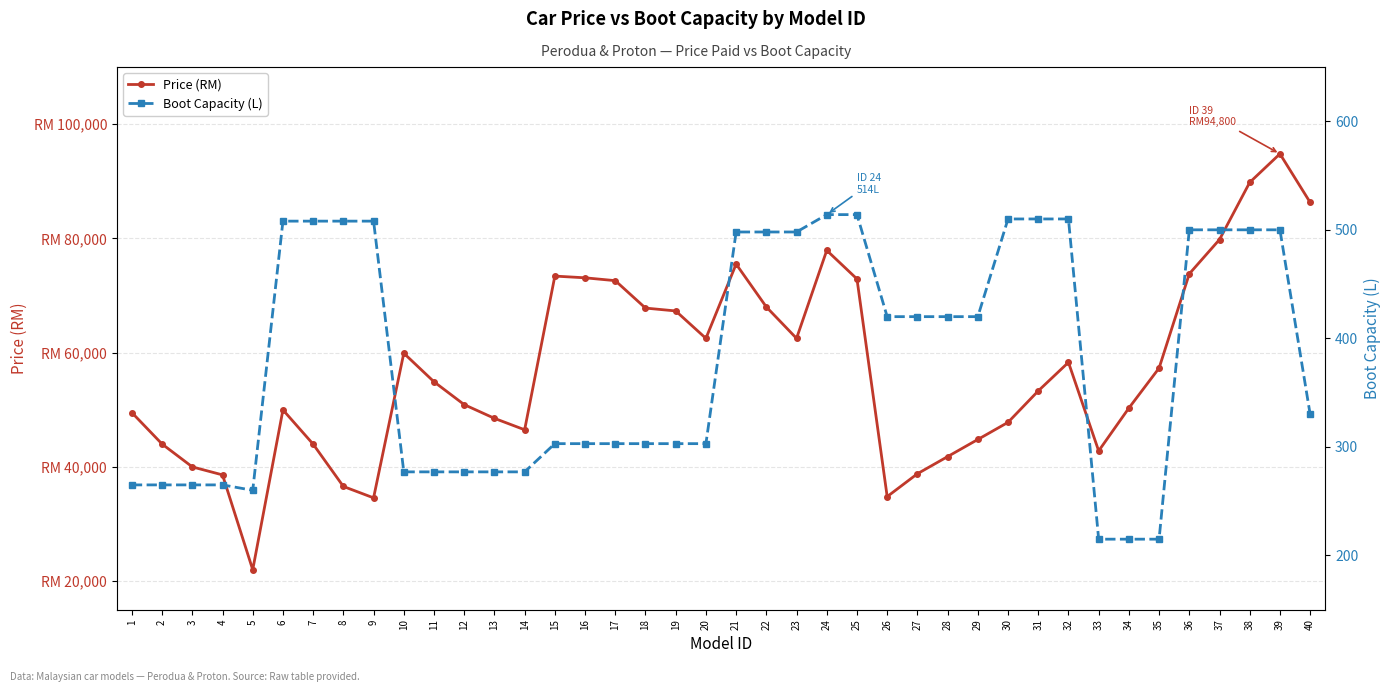

What is the total value across all series at 20?

62803